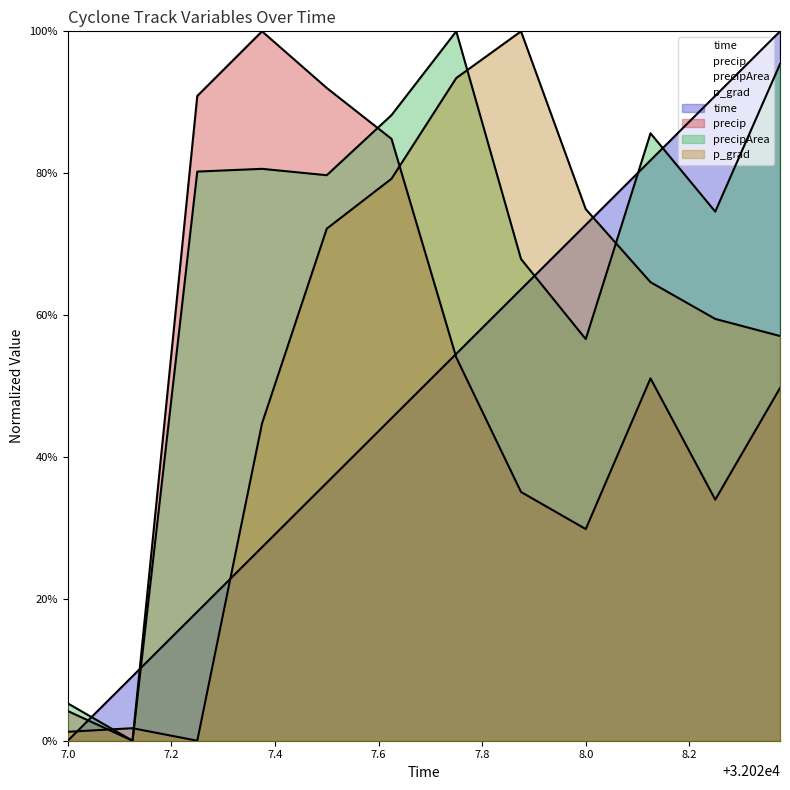

Where is p_grad nearest to the value 0?

32027.25